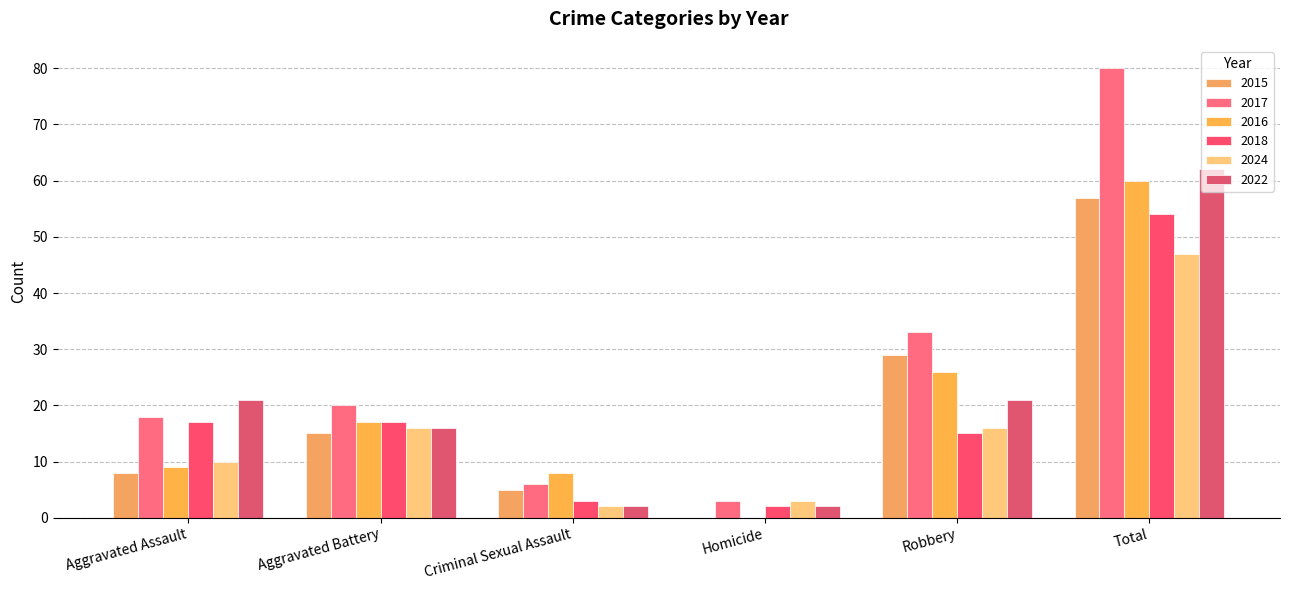

The value of 2017 at Robbery is 33. True or false?

True